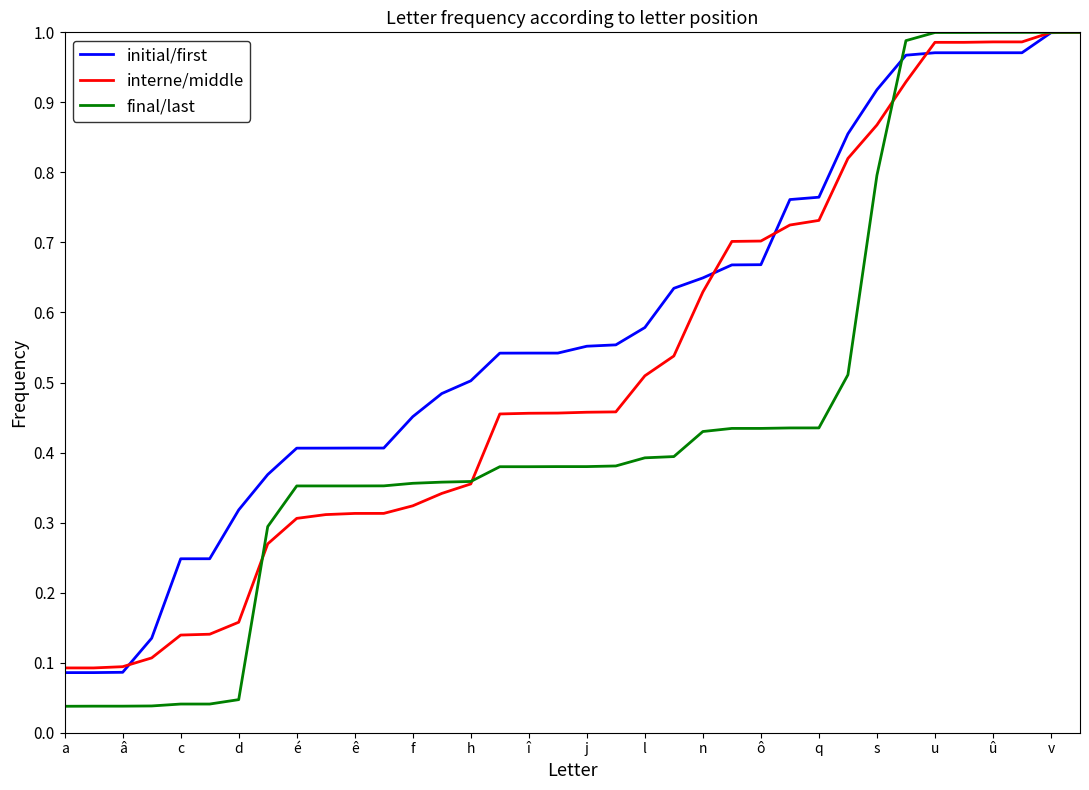

Which series has the largest total across all categories?

initial/first